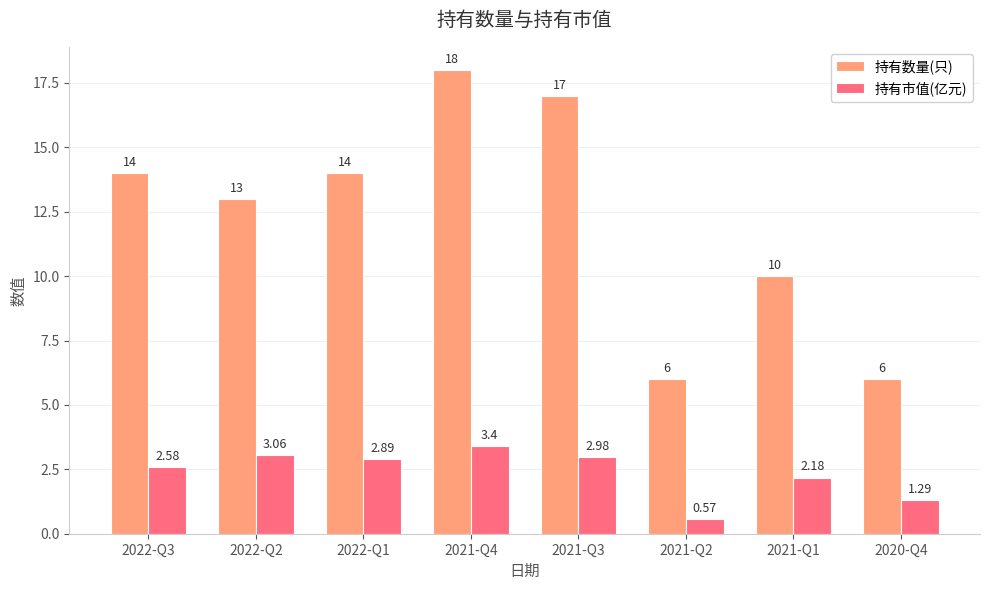

What is the sum of all 持有数量(只) values?

98.0